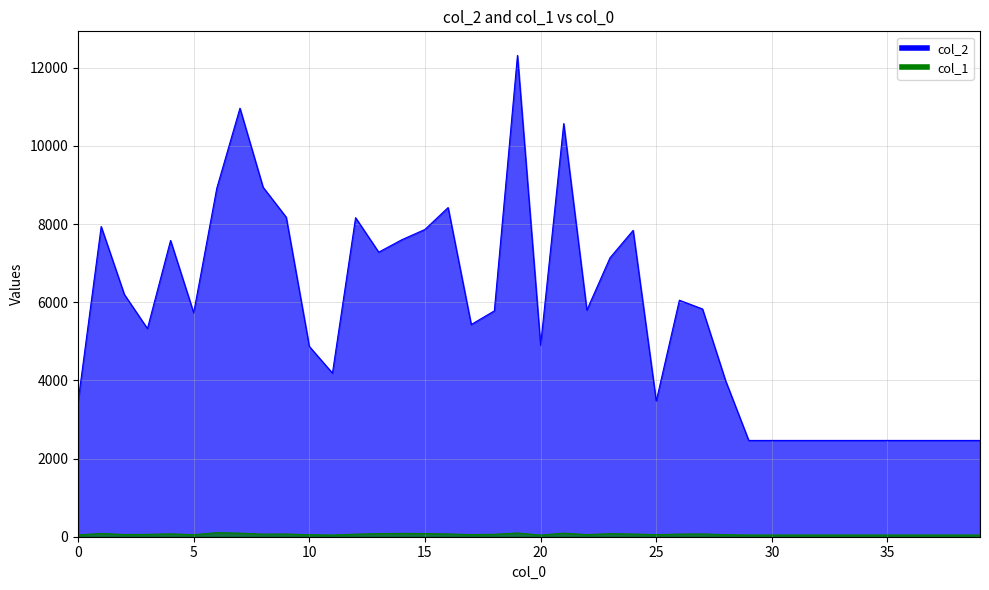

Rank the series at 19 from lowest to highest value.

col_1, col_2